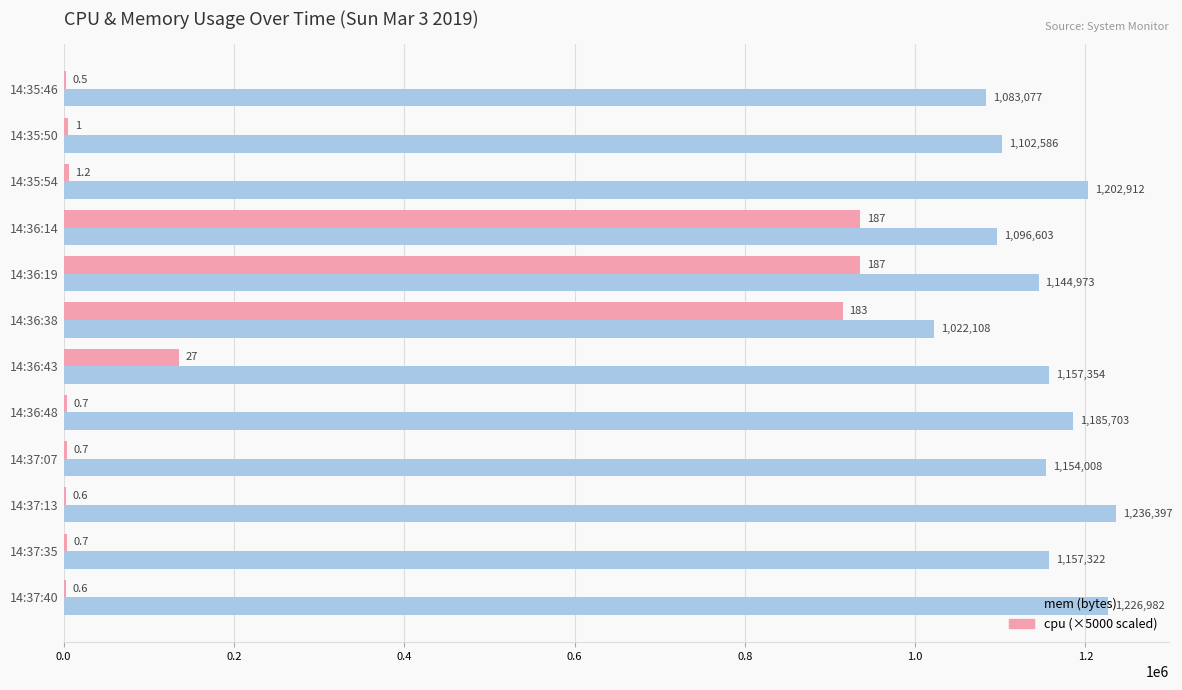

Which label corresponds to the largest value in the chart?

14:37:13